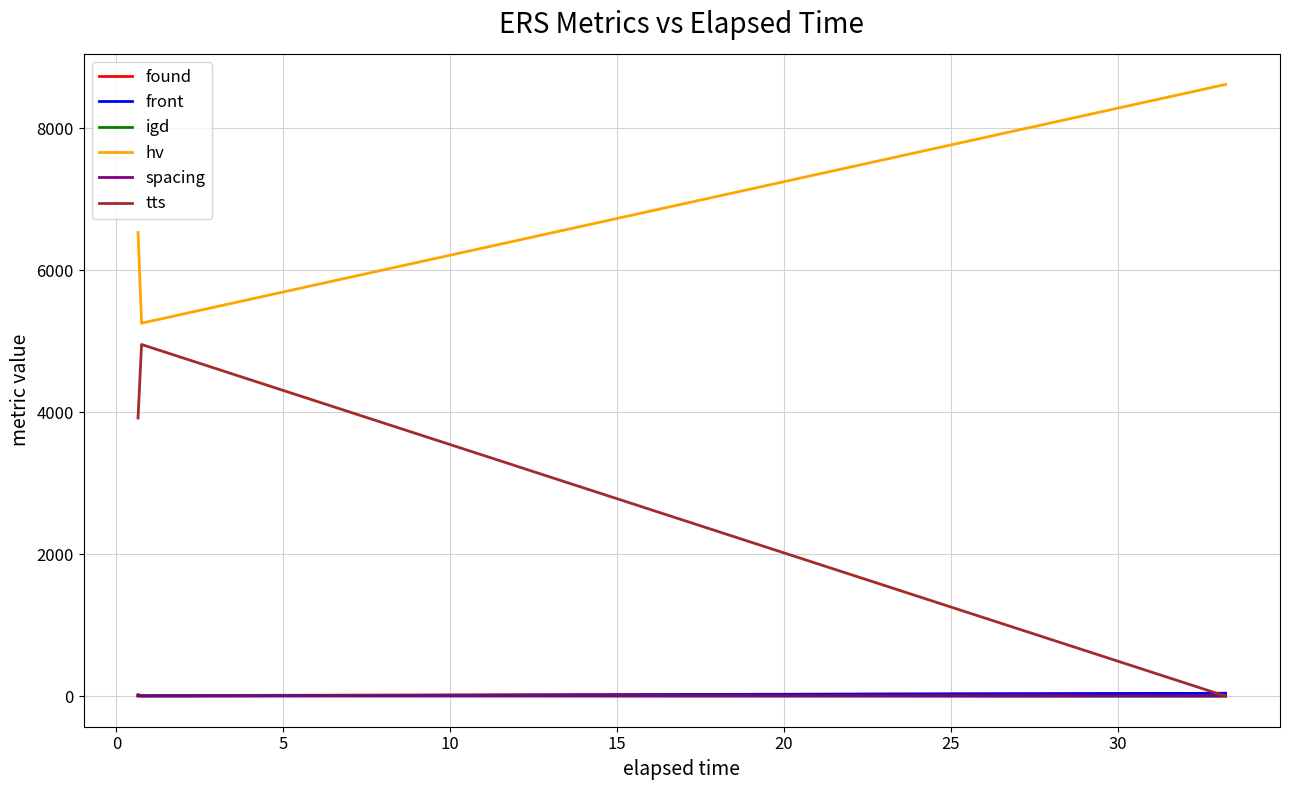

What is the difference between the maximum and second lowest values in the spacing series?

1.0